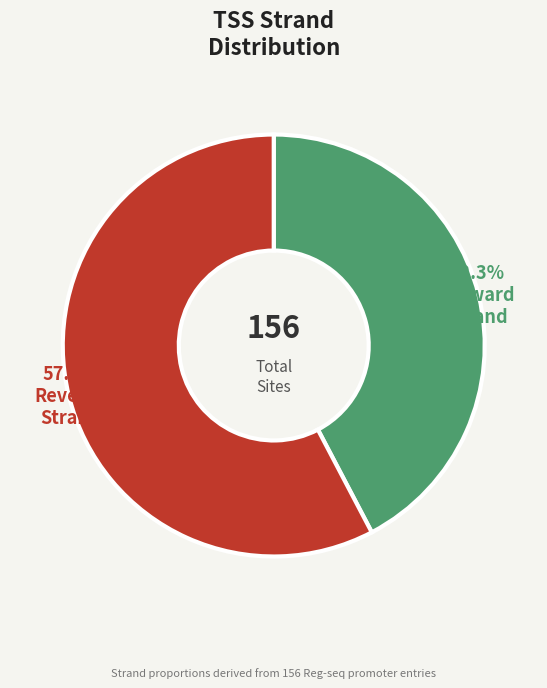

Is there any slice that represents more than half of the pie?

Yes